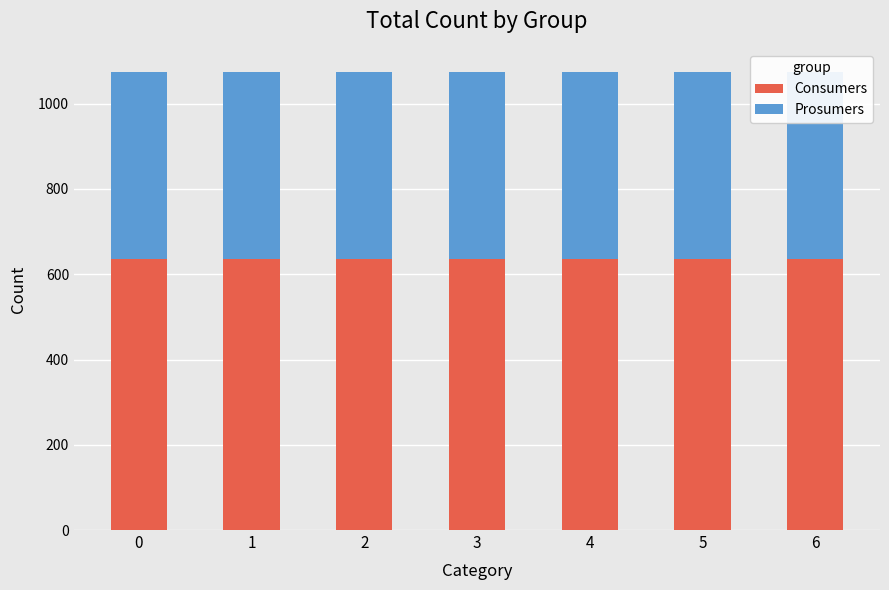

List the labels in order of Prosumers value, smallest first.

0, 1, 2, 3, 4, 5, 6